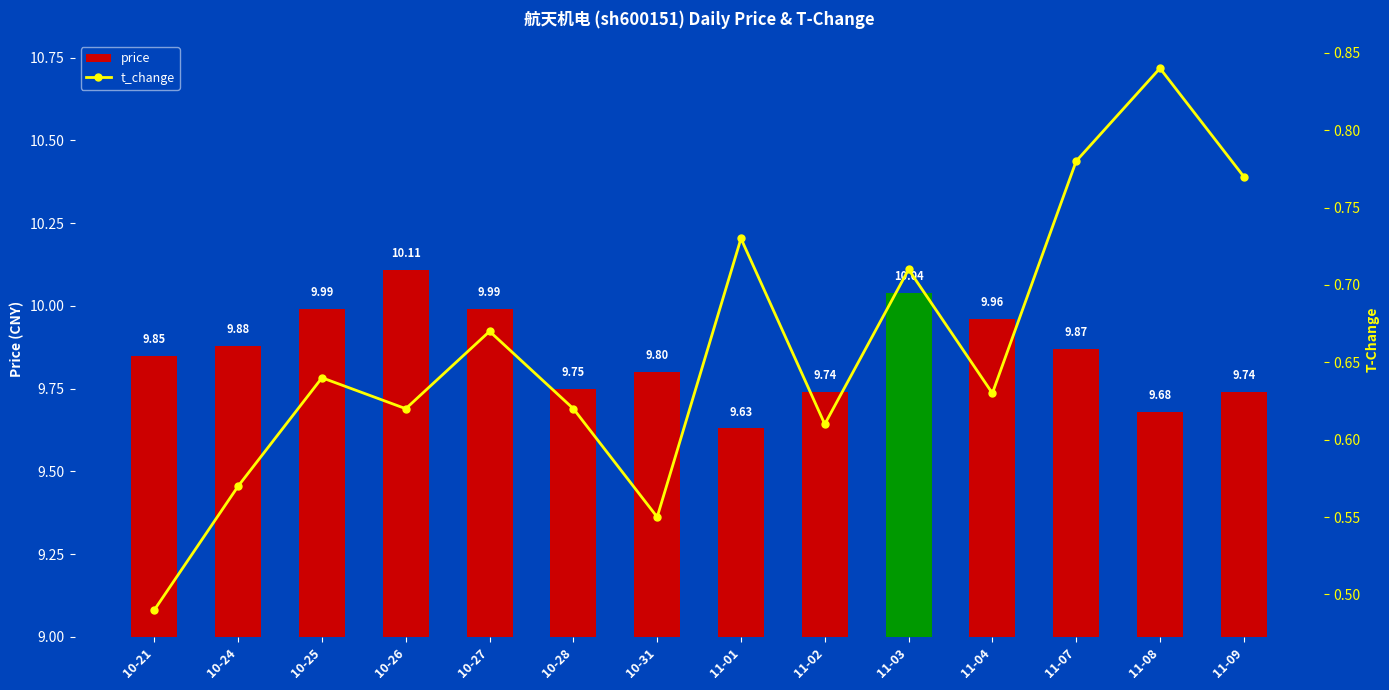

How many data points does each series have?

14